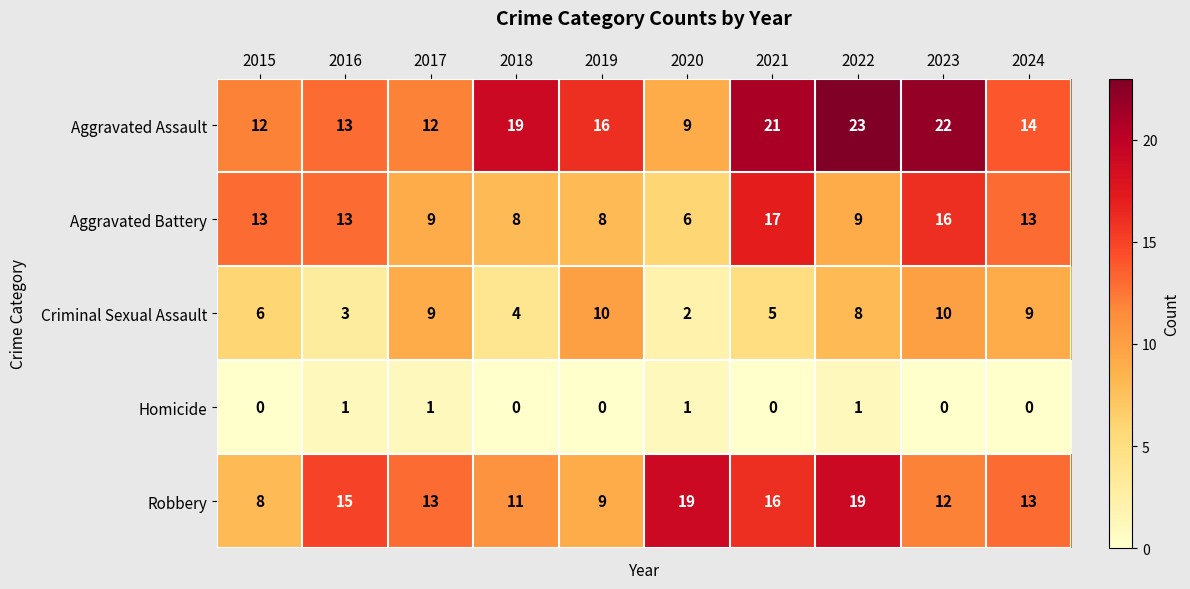

How many series are shown in this chart?

5